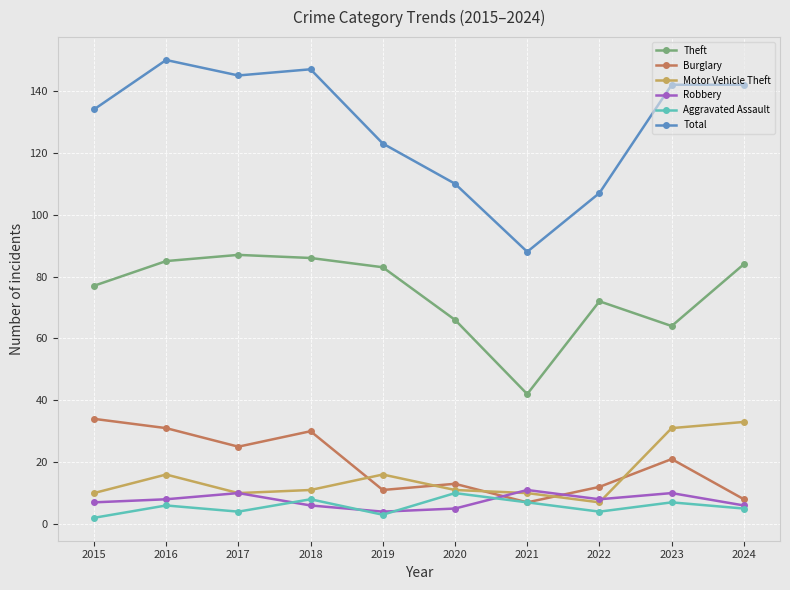

Reading left to right, what are all the values shown in this chart?

Theft: 77	85	87	86	83	66	42	72	64	84
Burglary: 34	31	25	30	11	13	7	12	21	8
Motor Vehicle Theft: 10	16	10	11	16	11	10	7	31	33
Robbery: 7	8	10	6	4	5	11	8	10	6
Aggravated Assault: 2	6	4	8	3	10	7	4	7	5
Total: 134	150	145	147	123	110	88	107	142	142